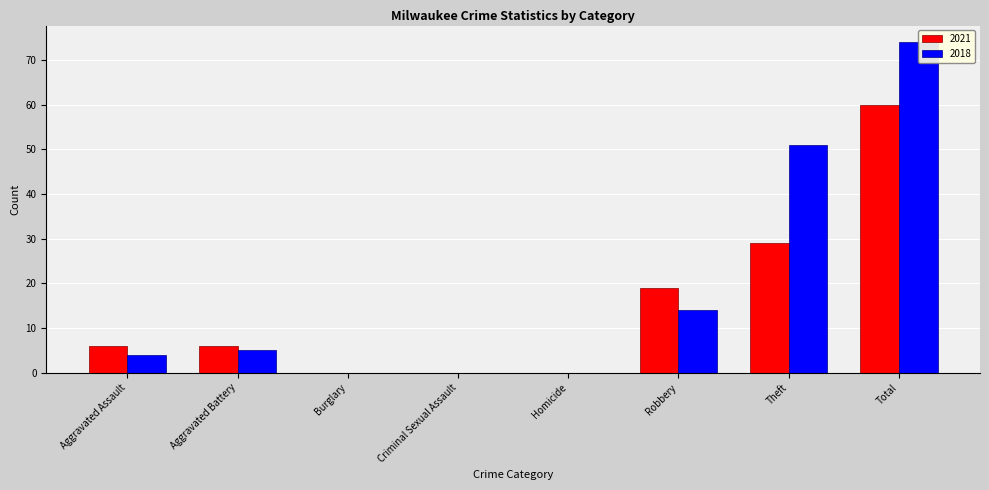

Which has a higher value, Theft or Total?

Total